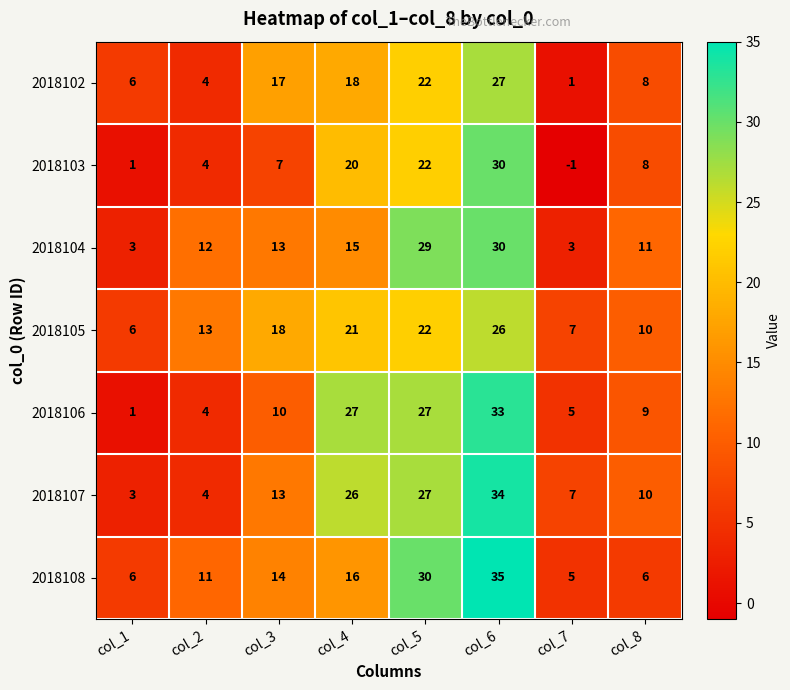

What is the maximum value shown in the chart?

35